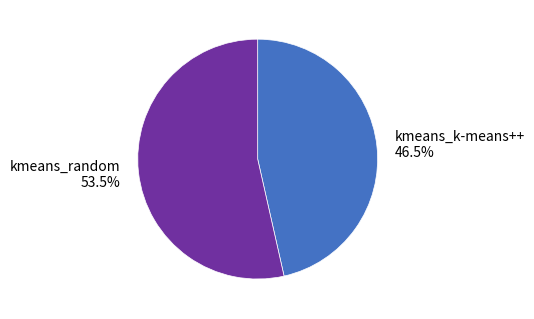

Between kmeans_k-means++ and kmeans_random, which is larger?

kmeans_random